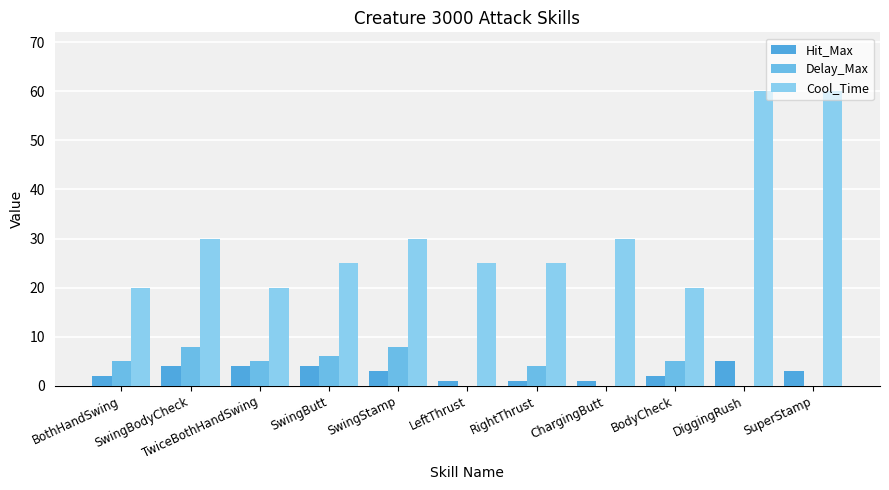

Which has a higher value, SwingStamp or LeftThrust?

SwingStamp